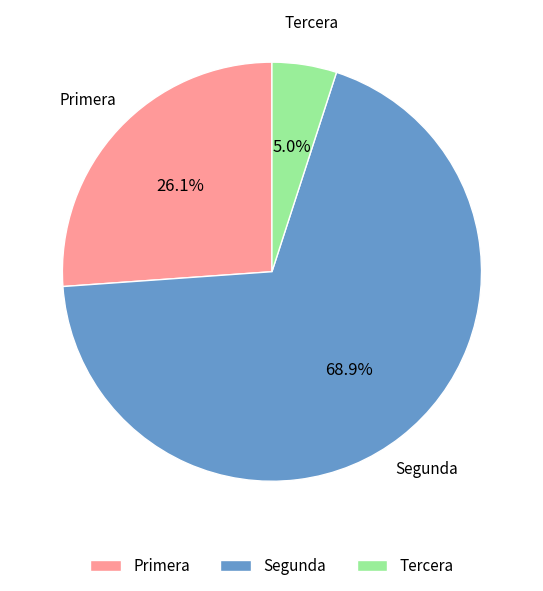

Rank the categories by value from highest to lowest.

Segunda, Primera, Tercera